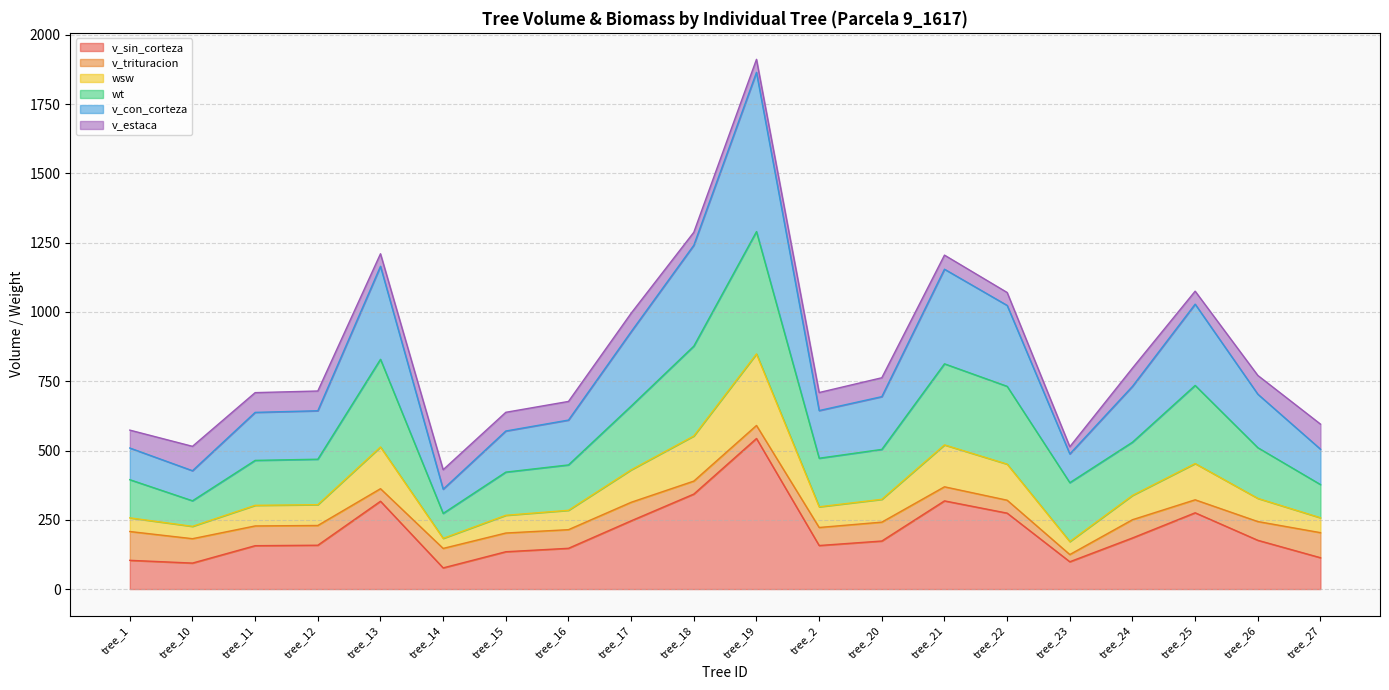

At which label does v_sin_corteza reach its peak?

tree_19